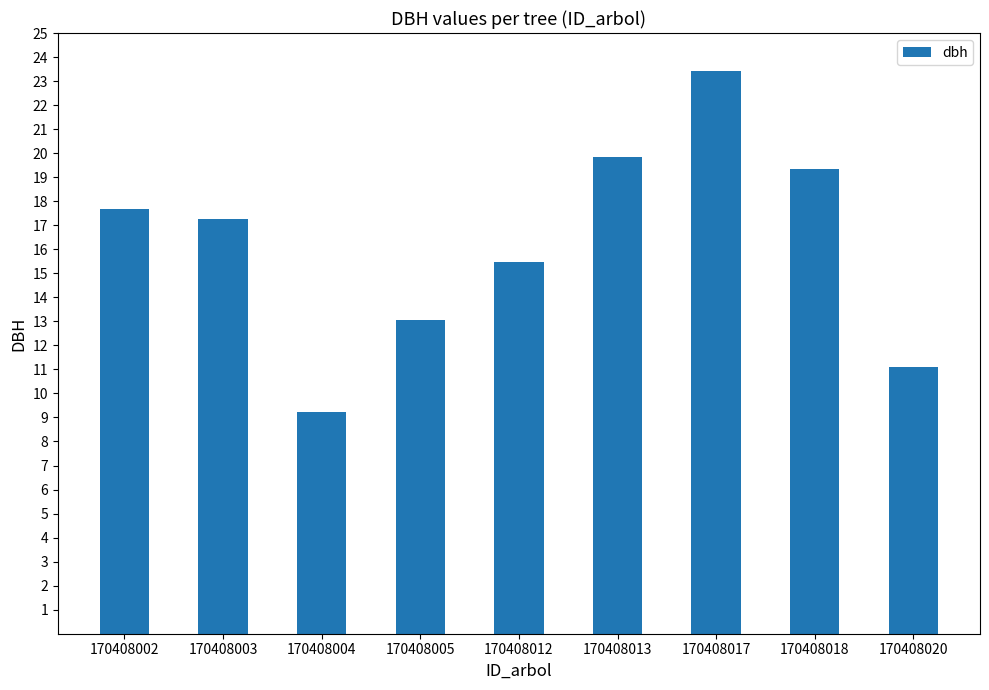

What is the difference between the maximum and minimum values?

14.2